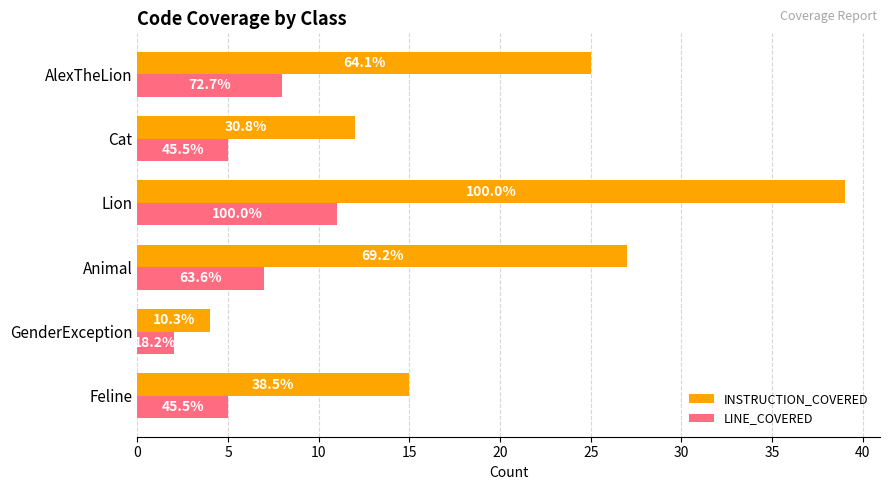

Count the number of data series in this chart.

2